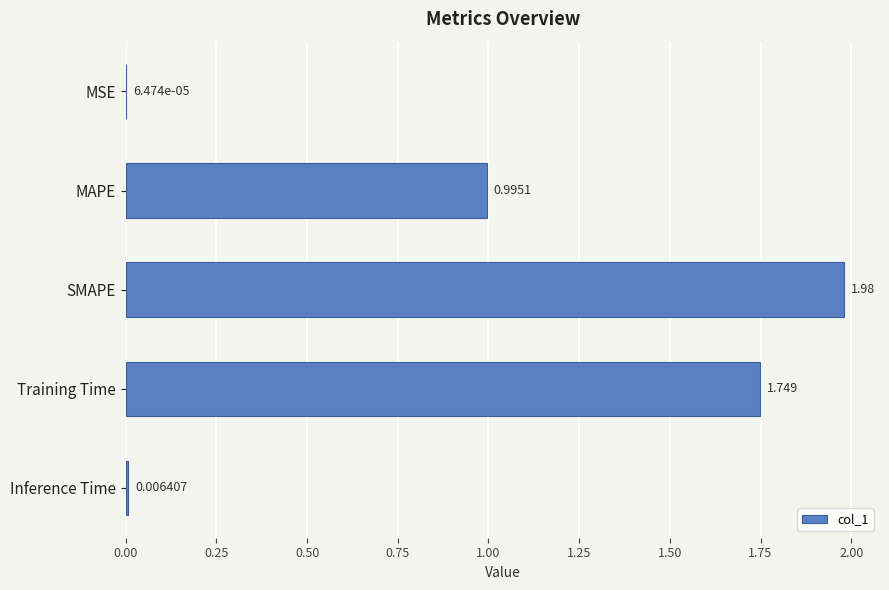

Which has a higher value, SMAPE or MAPE?

SMAPE